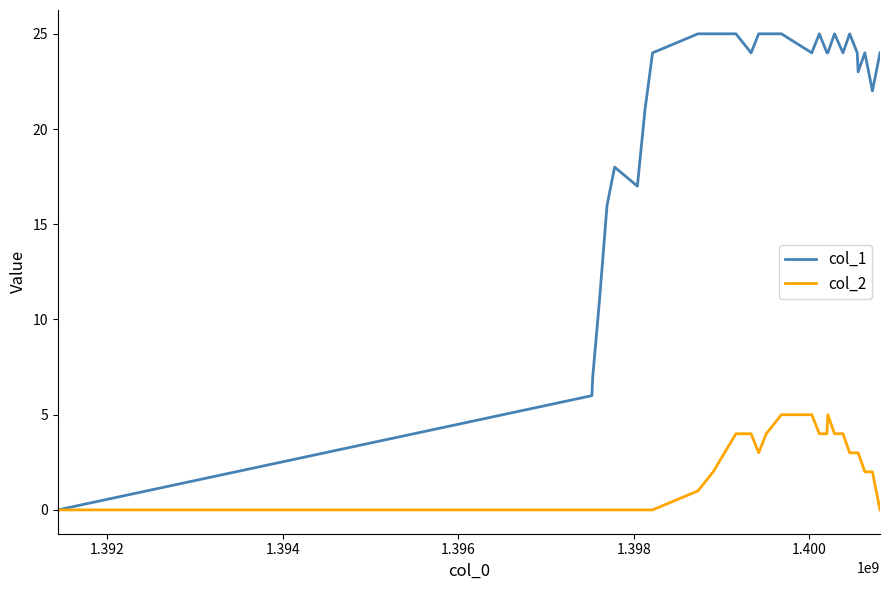

Which series has the widest spread of values?

col_1